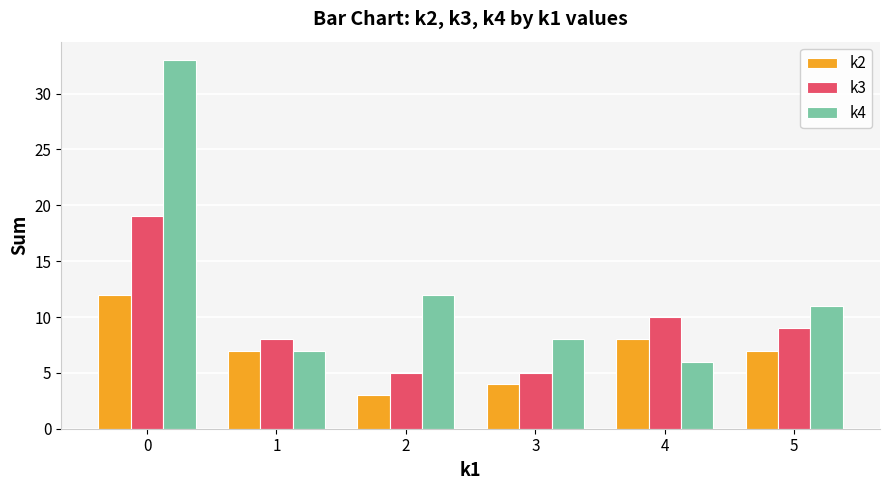

What is the sum of the k2 values at 4 and 0?

20